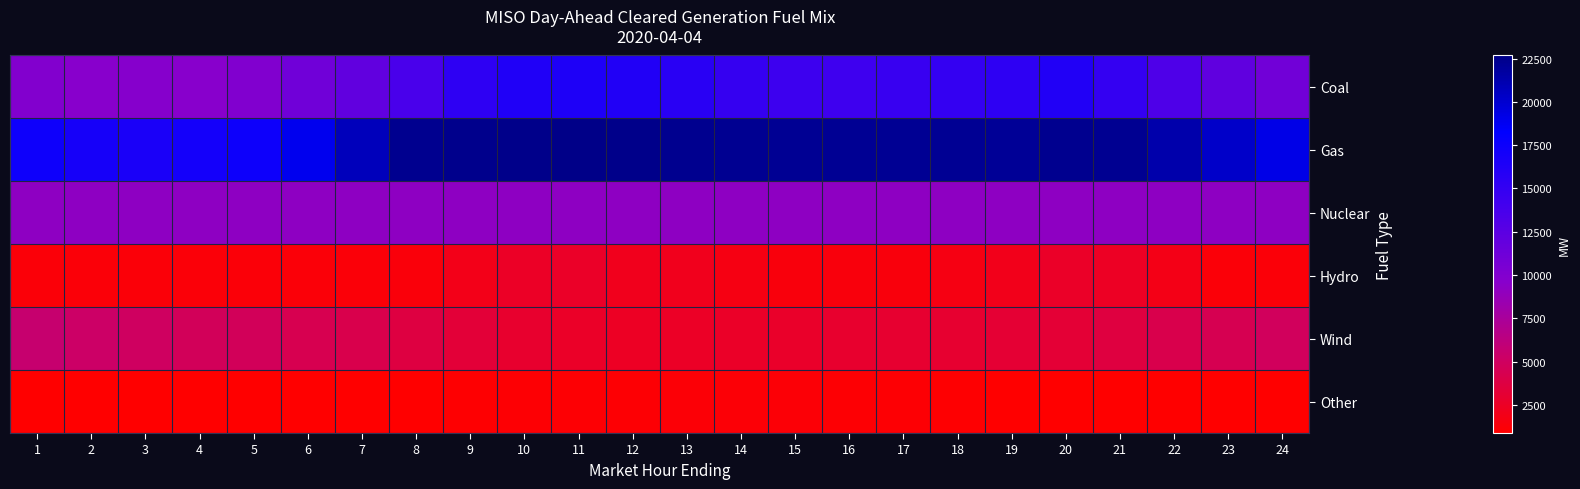

Which series has the largest range (max minus min)?

Coal